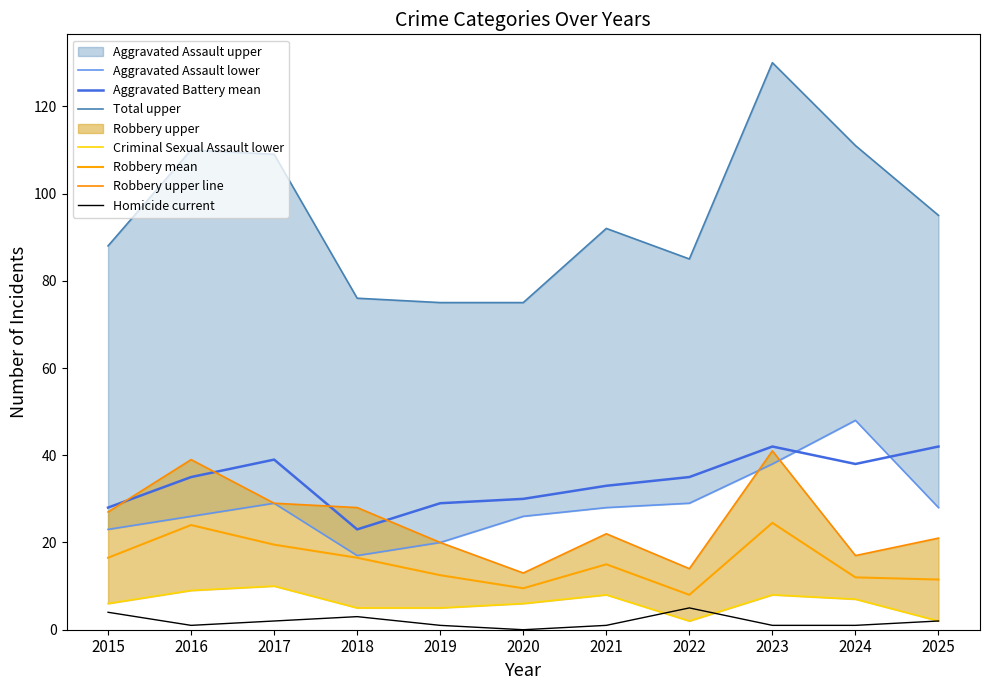

True or false: Homicide current and Aggravated Battery mean cross at least once.

False